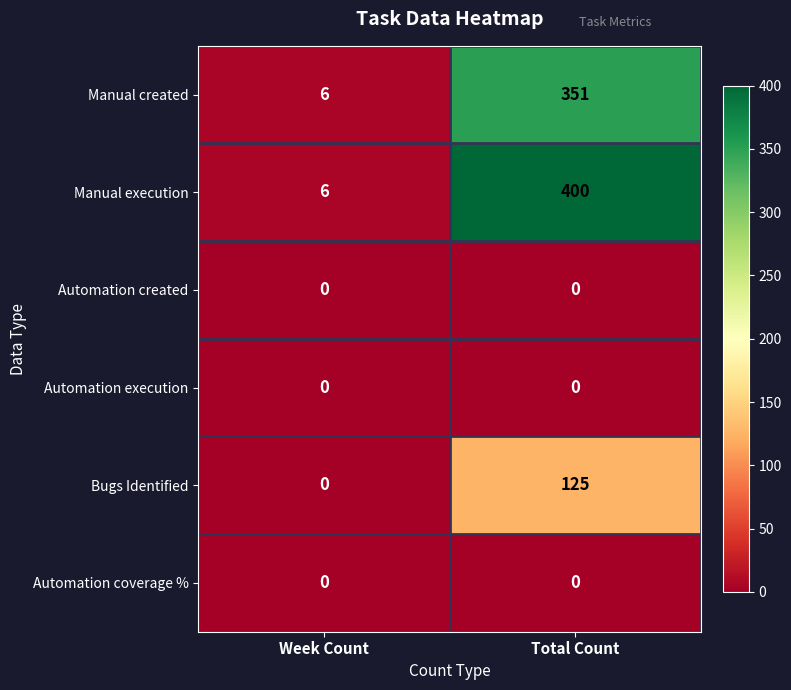

List the labels in order of Manual created value, smallest first.

Week Count, Total Count